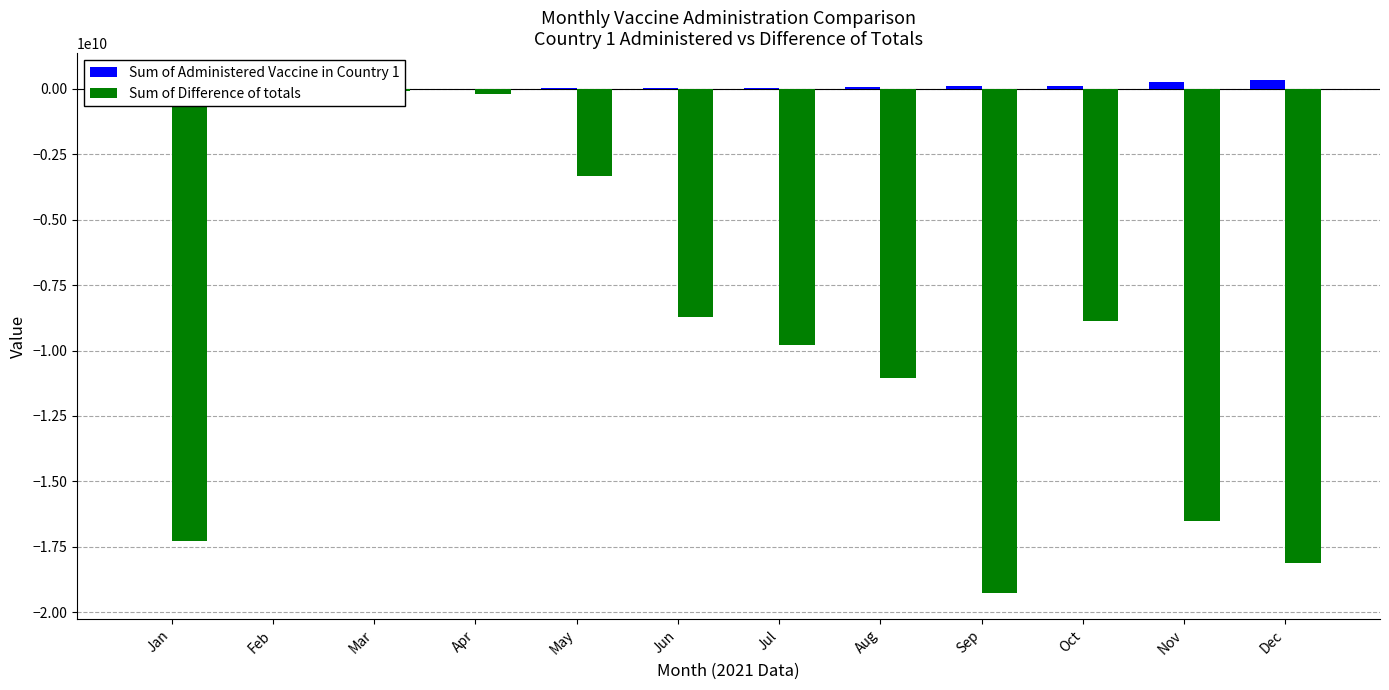

Rank the series by their average value, from lowest to highest.

Sum of Difference of totals, Sum of Administered Vaccine in Country 1